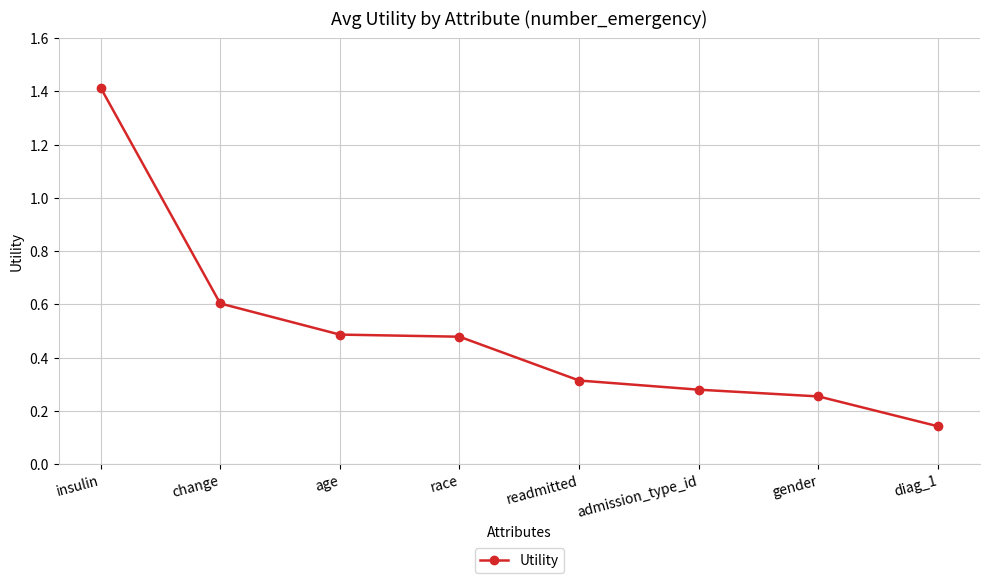

At which category does the chart reach its peak across all series?

insulin